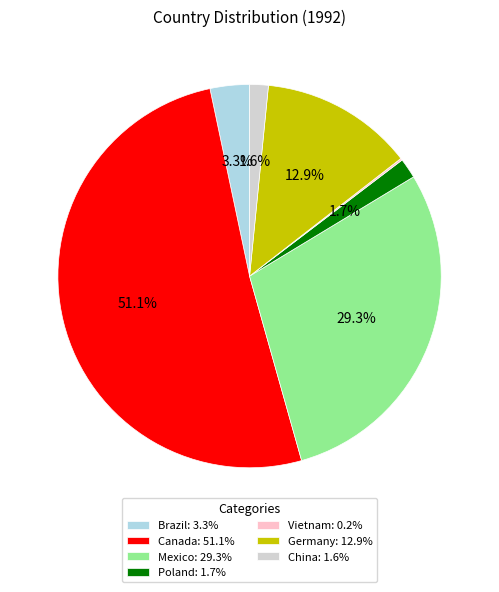

What is the largest slice in the pie chart?

Canada